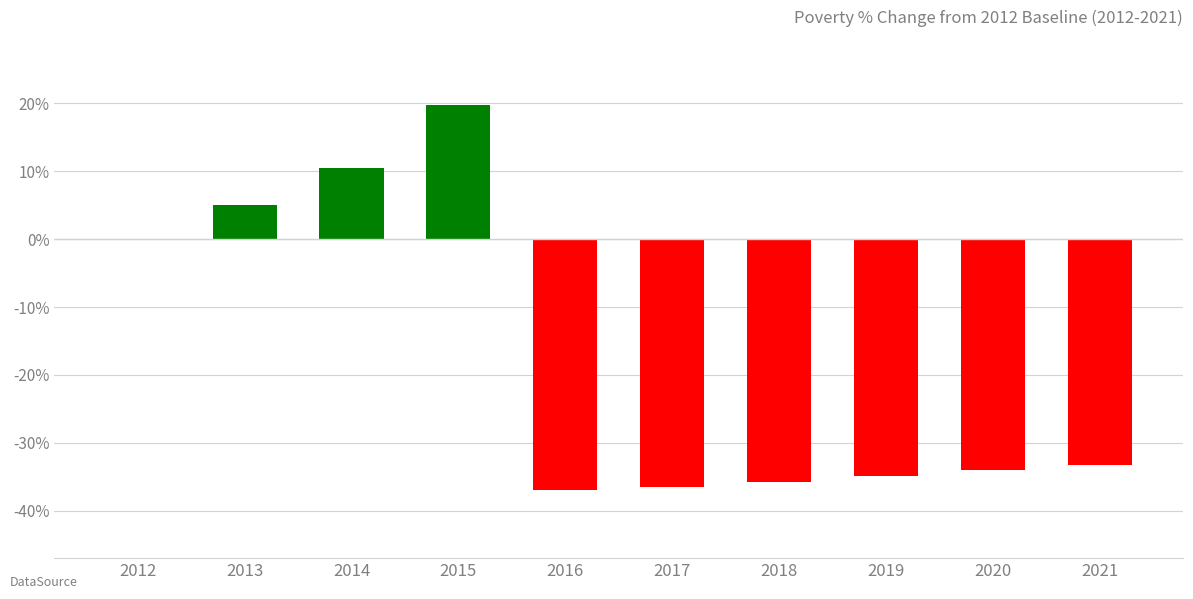

Which category has the highest value across all series?

2015